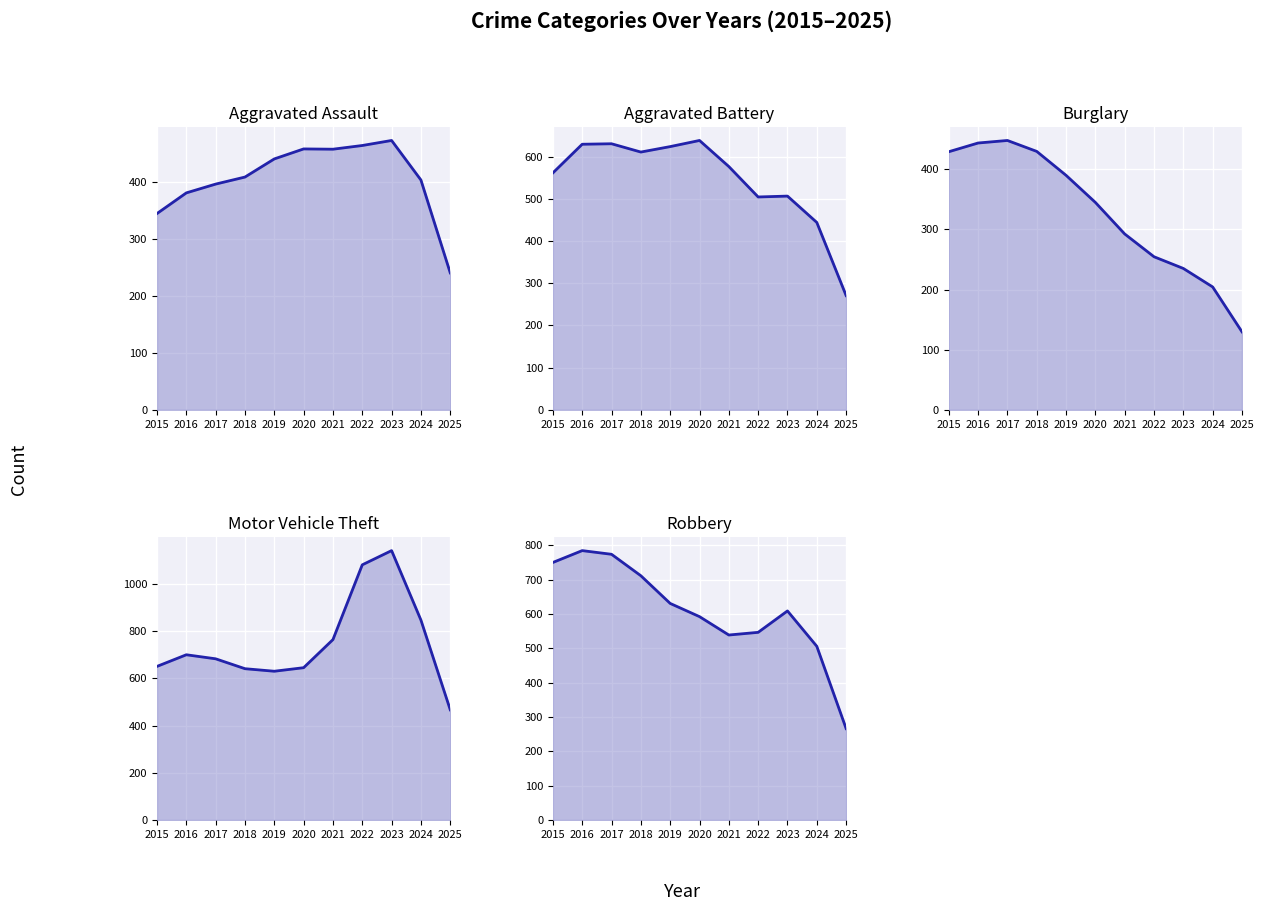

What are all the series names shown in the legend?

Aggravated Assault_line, Aggravated Battery_line, Burglary_line, Motor Vehicle Theft_line, Robbery_line